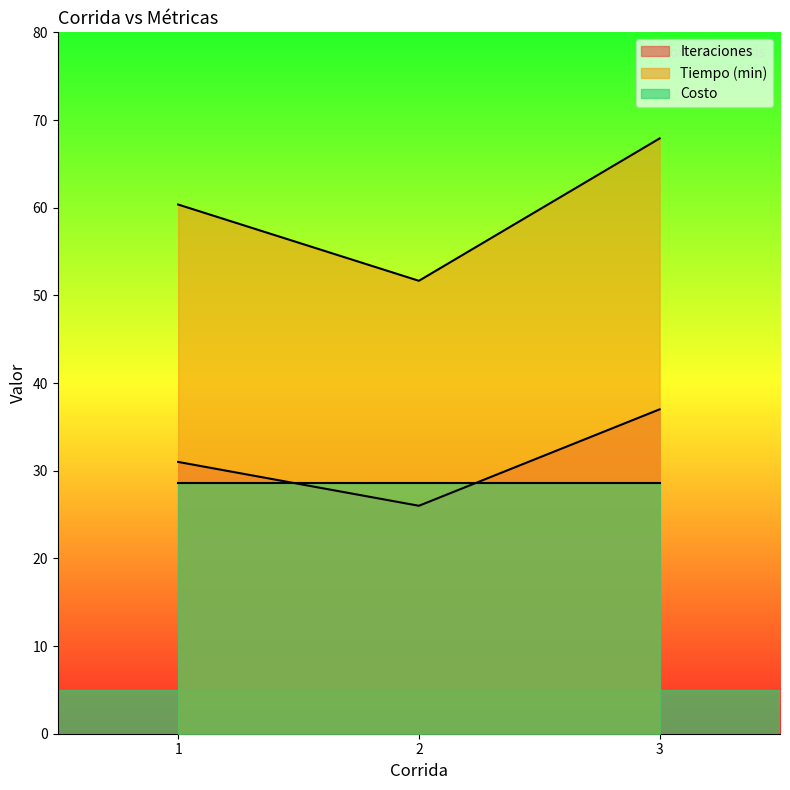

What is the sum of the Tiempo (min) values at 3 and 2?

119.6